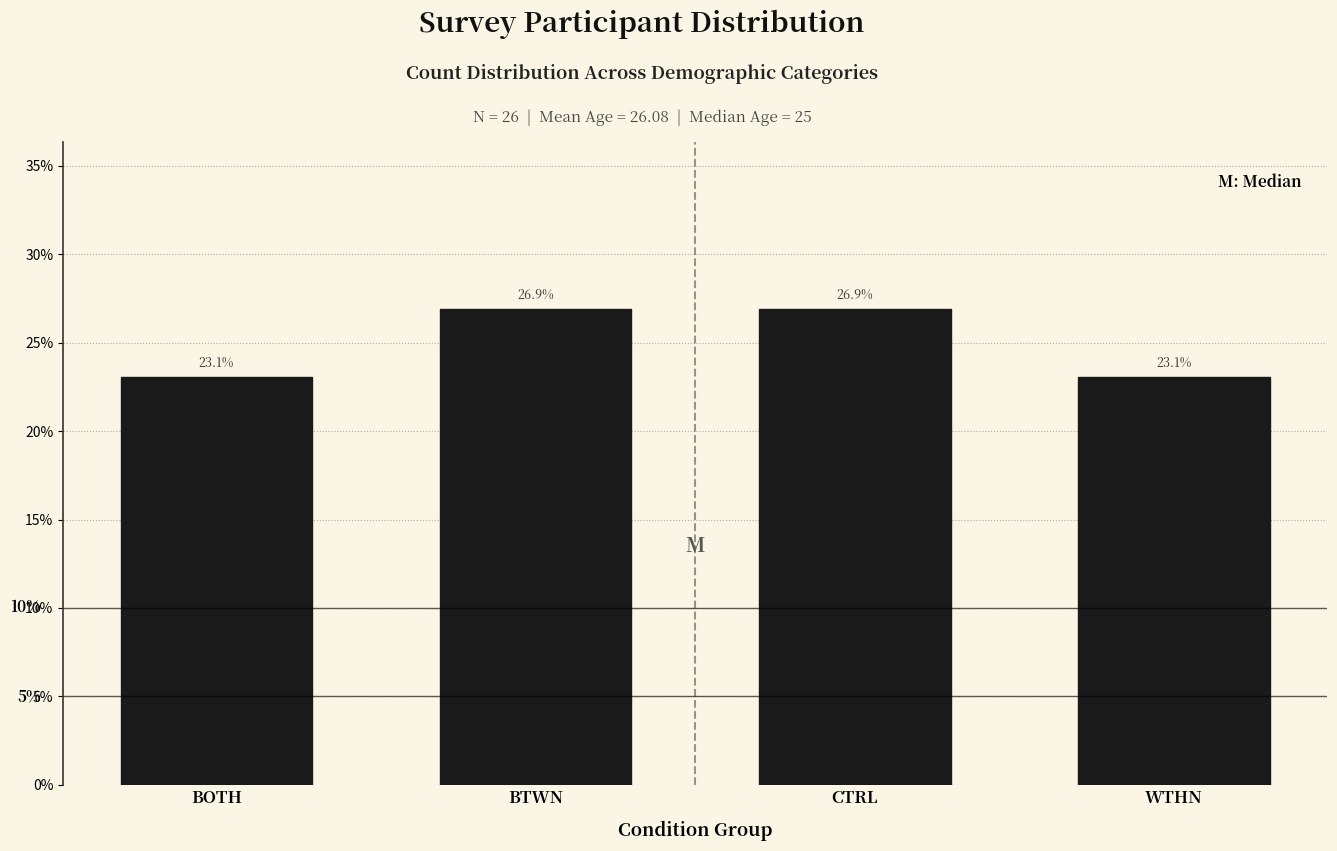

Are the bars horizontal?

No